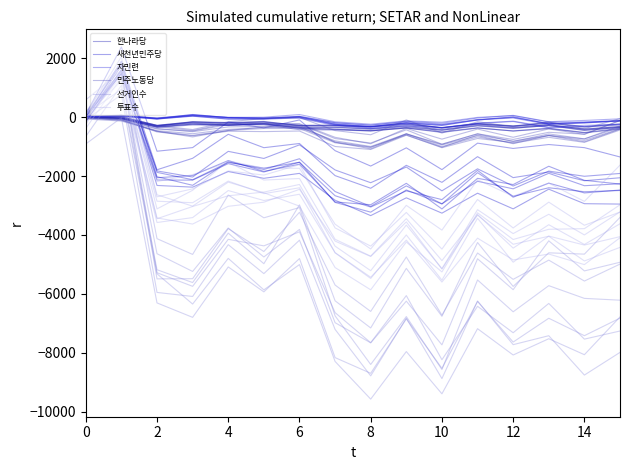

What is the value of the 한나라당 point at the 1st from the left?

9.0